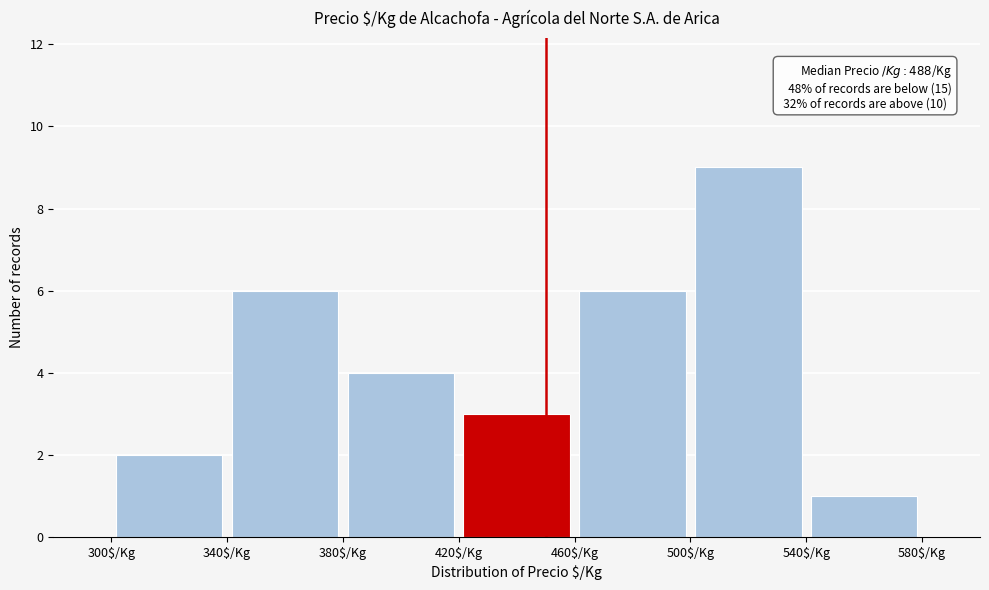

Over which range of the x-axis is the bar tallest?

500 to 540